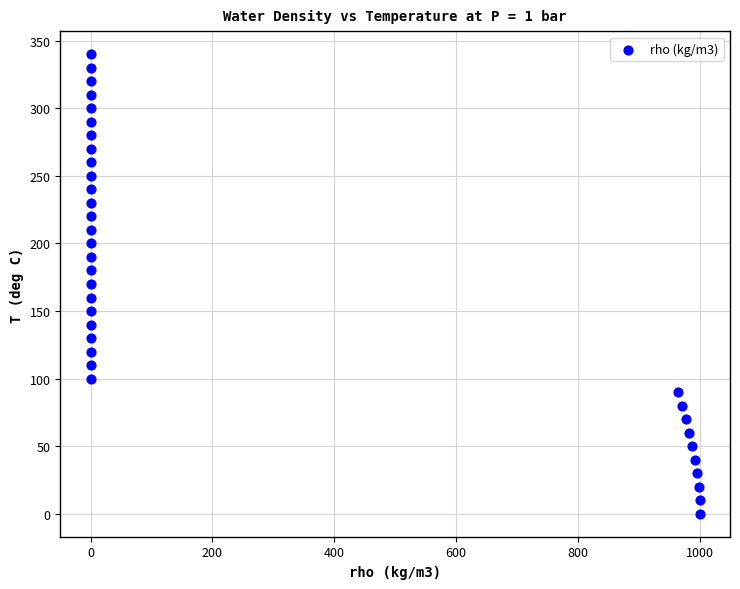

What is the range of Y values (max minus min)?

340